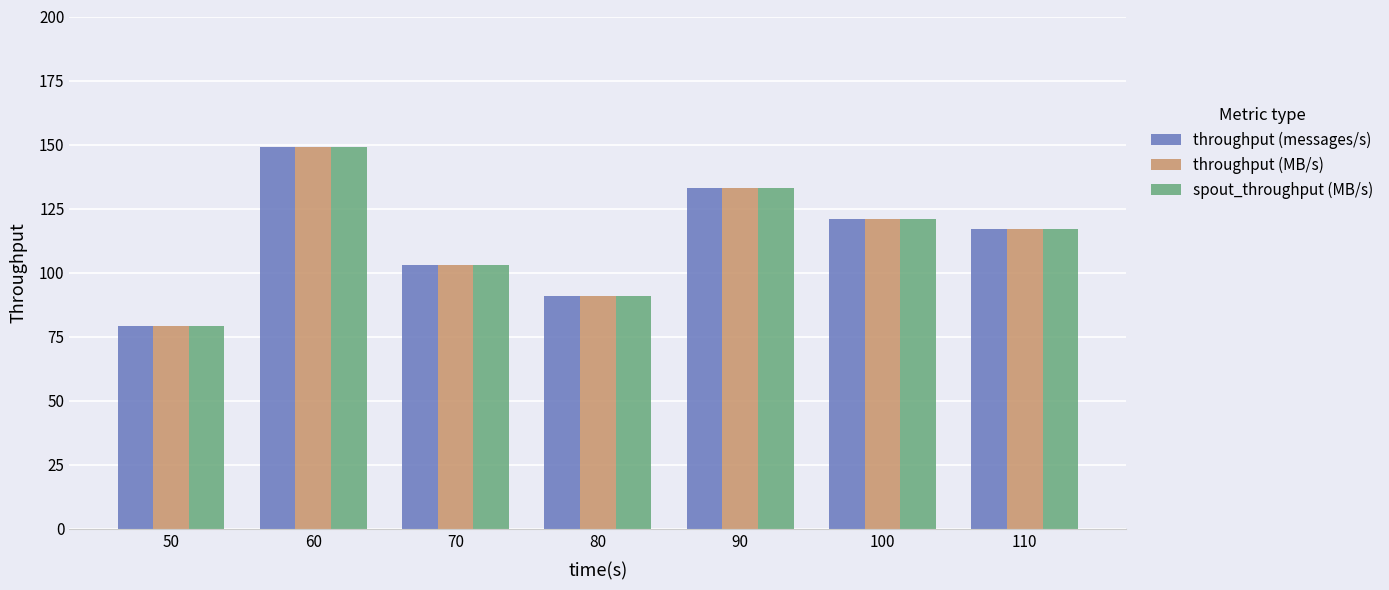

What is the approximate value of throughput (messages/s) at 60?

149